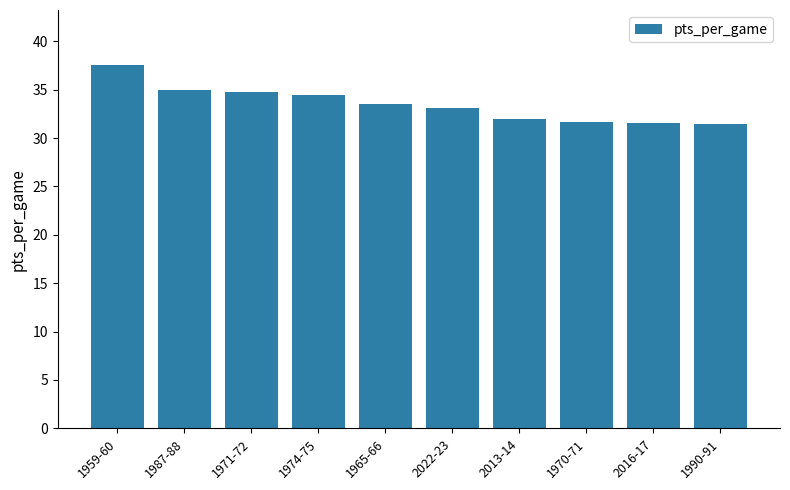

What is the change in value from 1959-60 to 1965-66?

-4.1